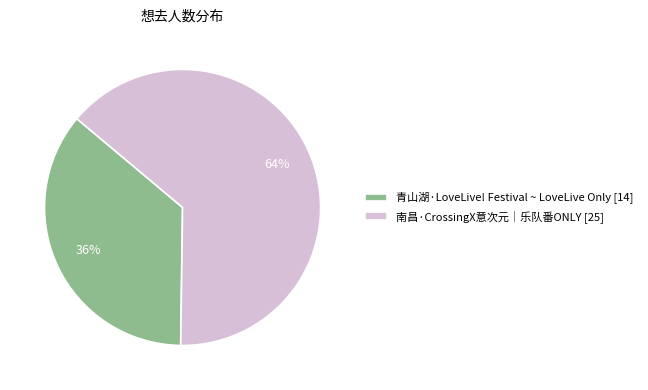

Which slice represents more than half of the pie?

南昌·CrossingX意次元｜乐队番ONLY